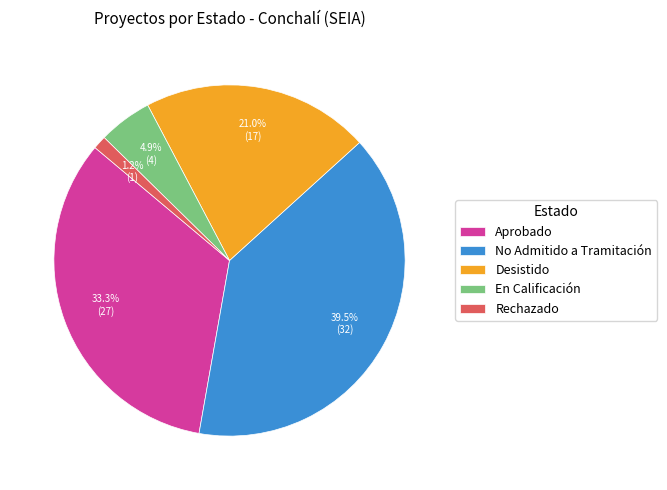

Is Aprobado the majority of the pie?

No